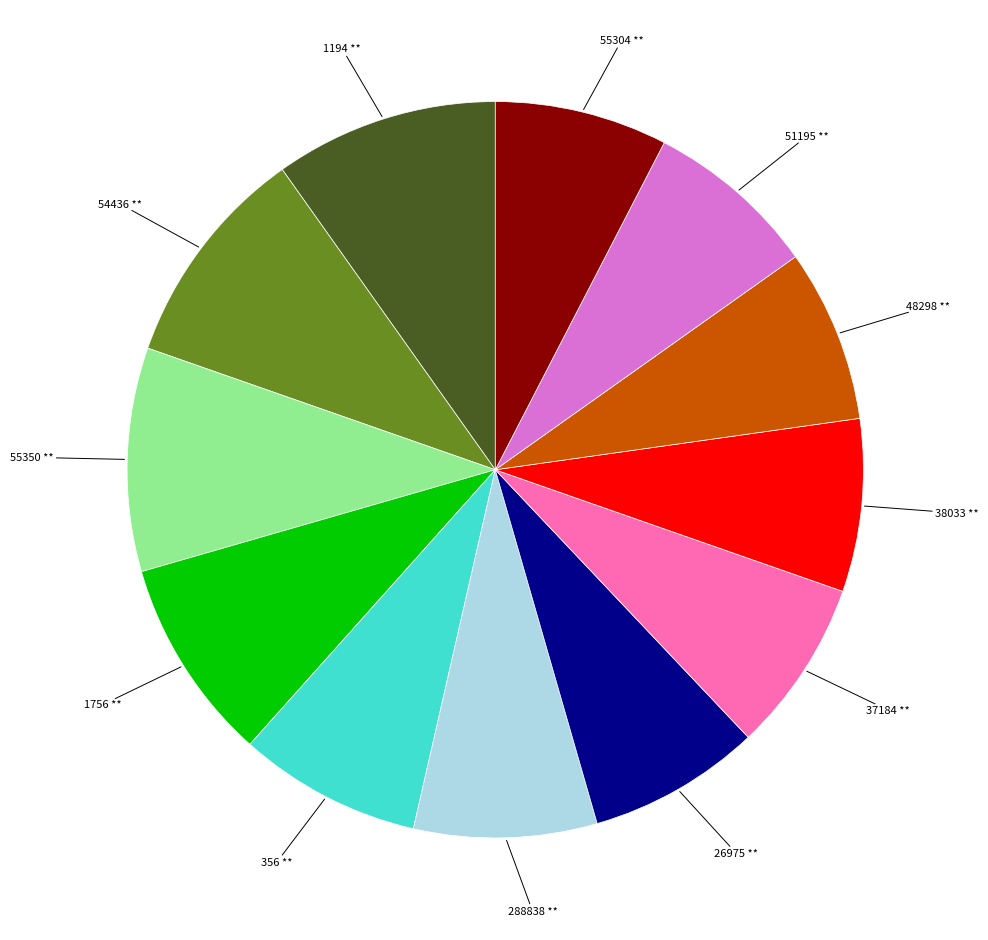

Does any single category account for the majority?

No